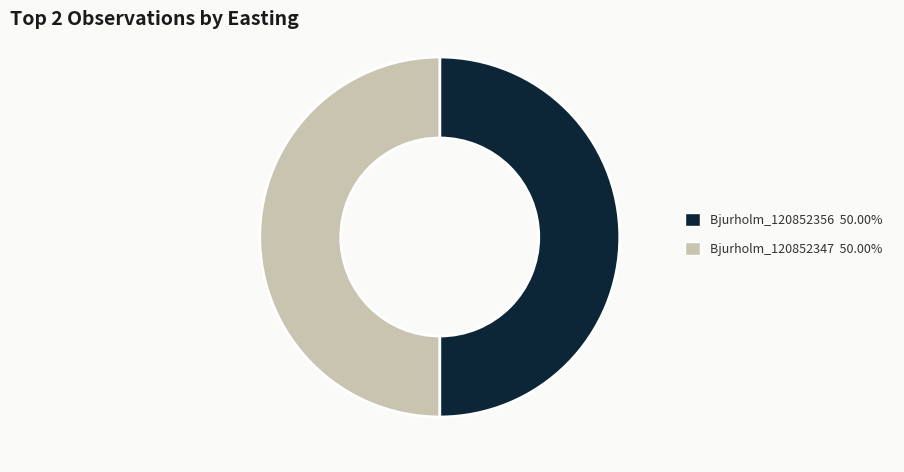

True or false: Bjurholm_120852356 accounts for 50% of the total.

True